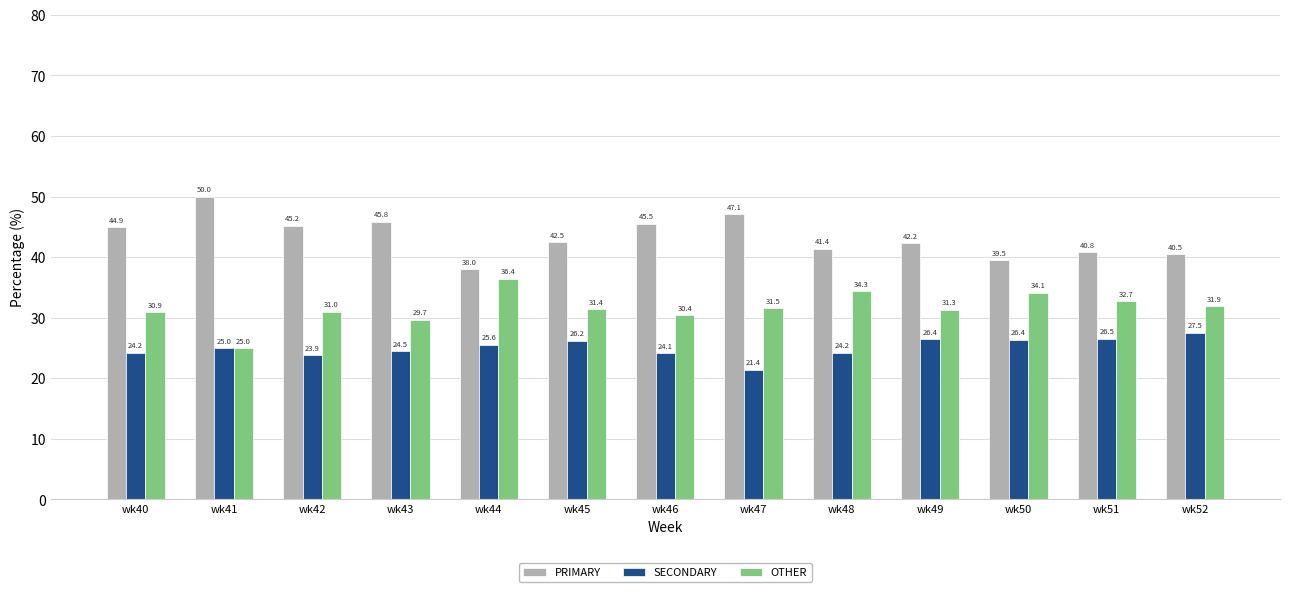

At how many categories does at least one series exceed 23?

13